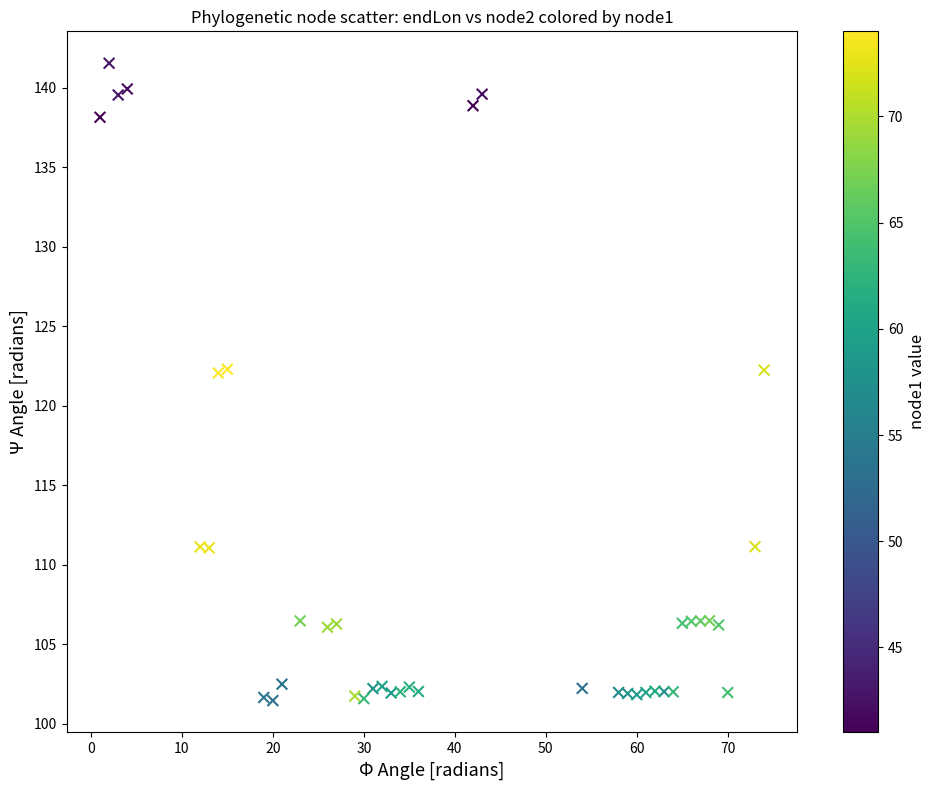

What is the range of X values (max minus min)?

73.0